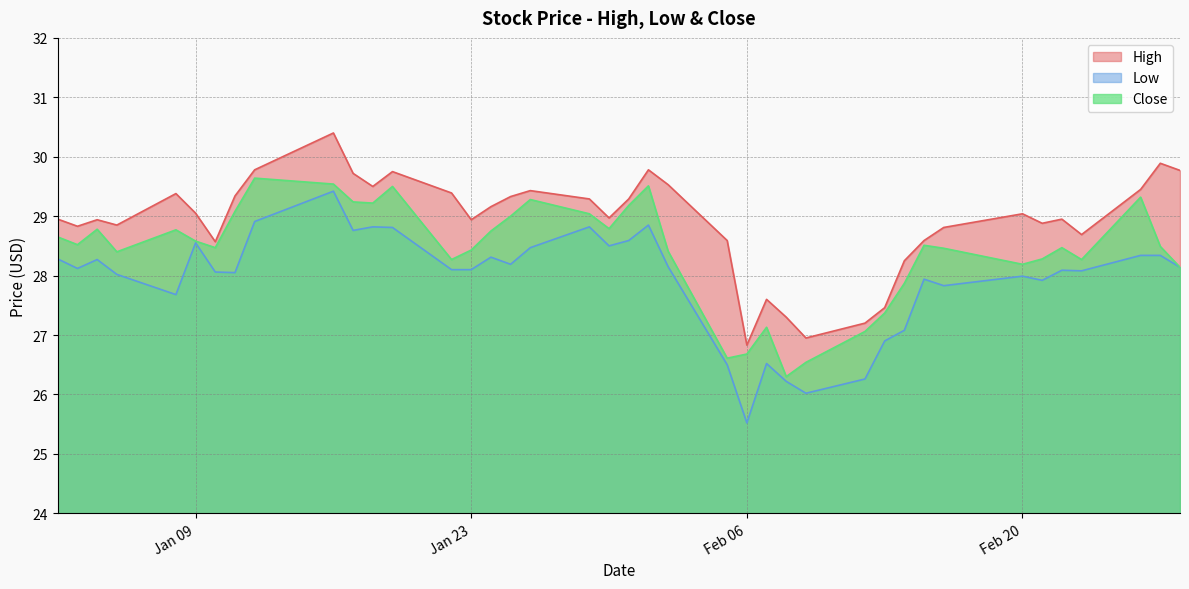

Does the chart display data point markers on the line(s)?

No